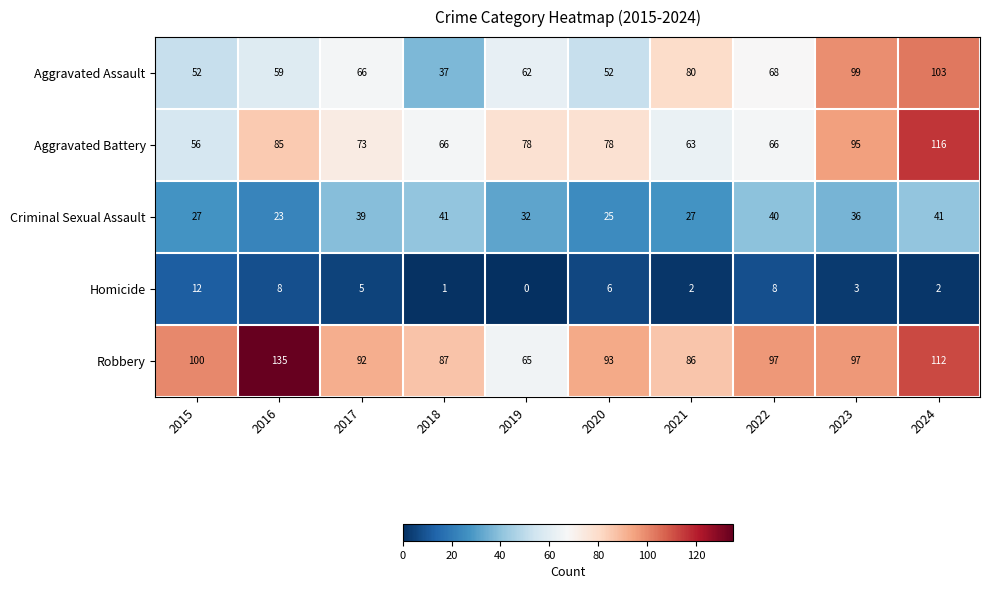

At which label does Homicide reach its peak?

2015